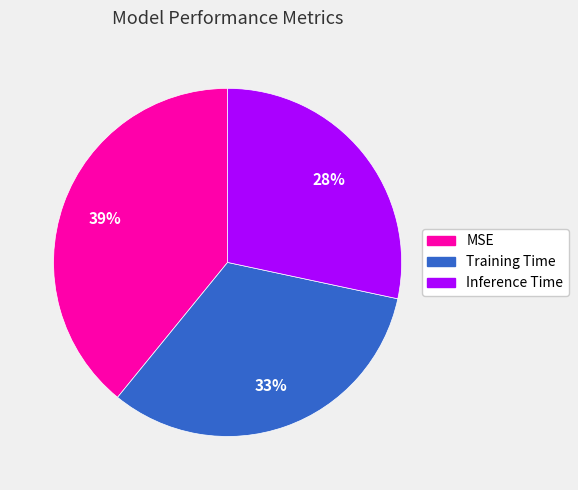

To the nearest percent, what portion does Inference Time represent?

28%